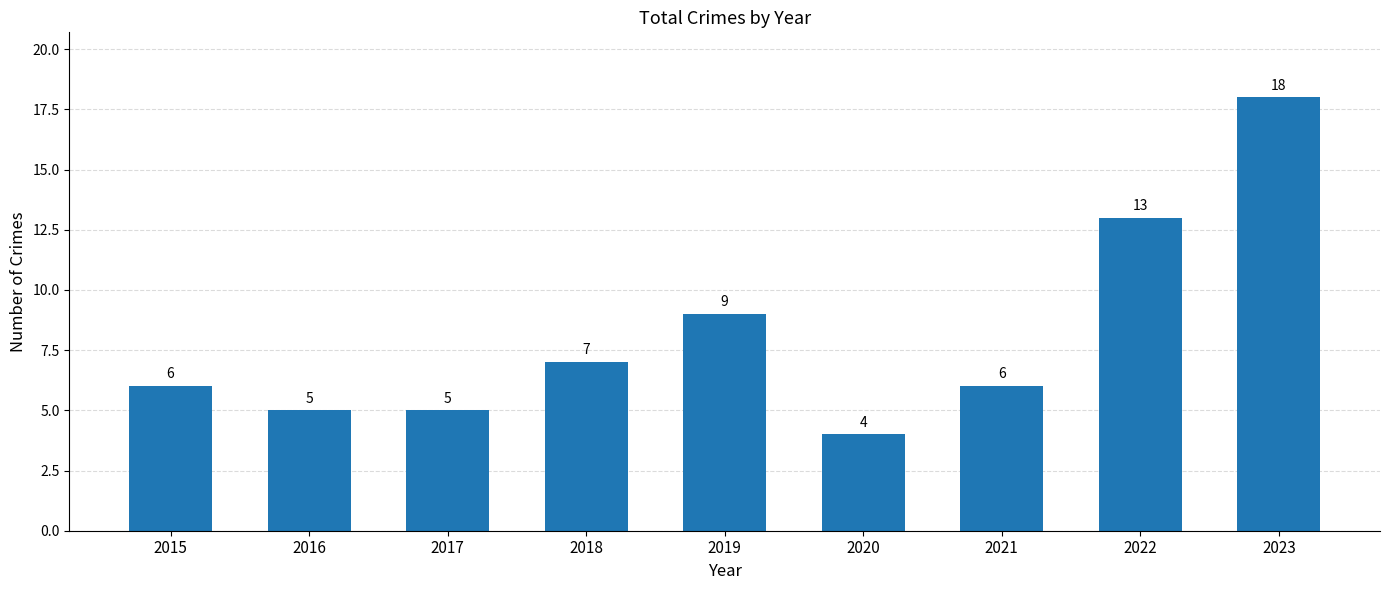

What is the change in value from 2016 to 2018?

+2